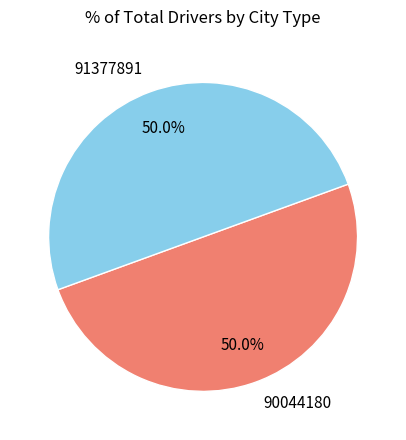

Is it true that 90044180 is 50% of the pie?

True